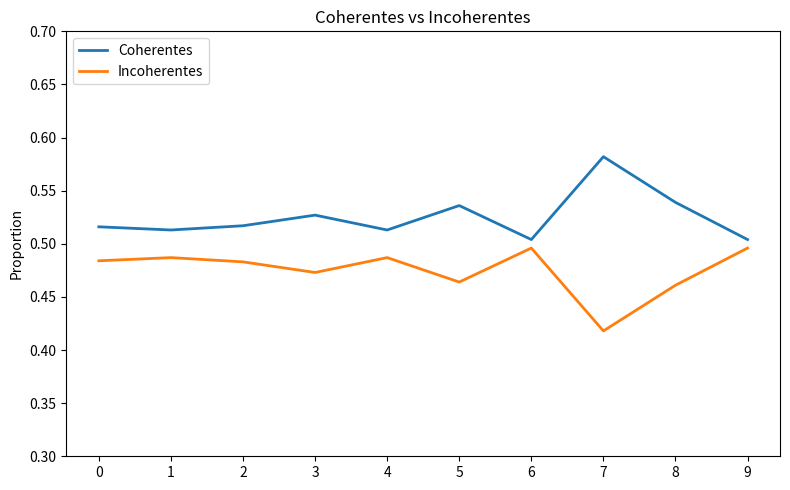

How many interior local valleys does the Incoherentes series have?

3